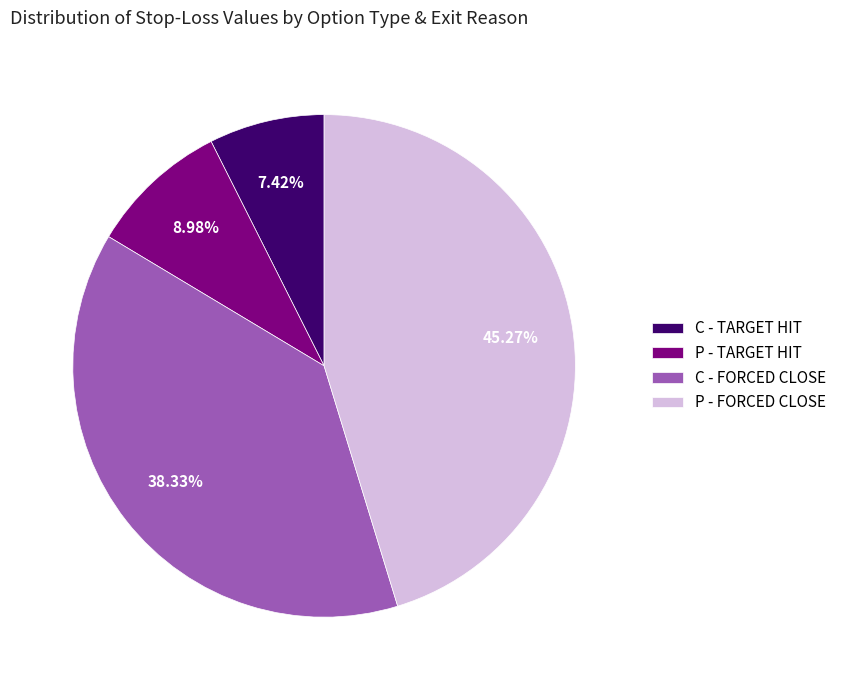

Is there any slice that represents more than half of the pie?

No